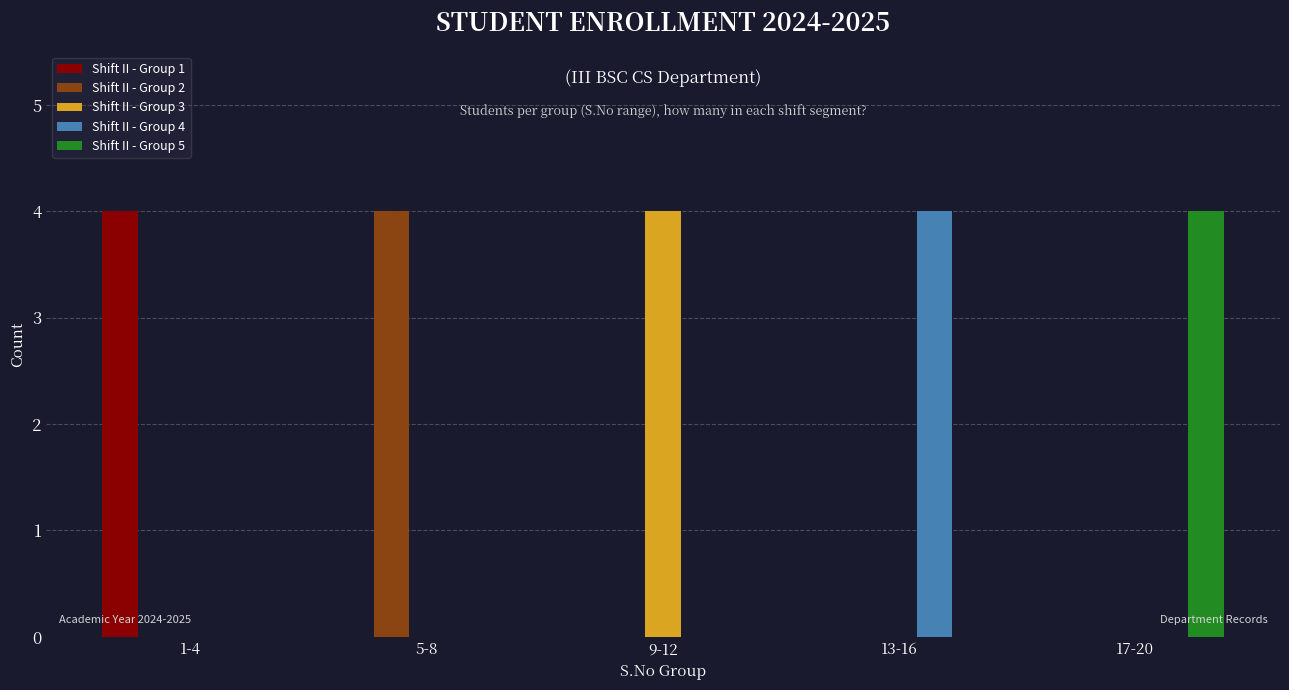

What is the average value of the Shift II - Group 4 series?

1